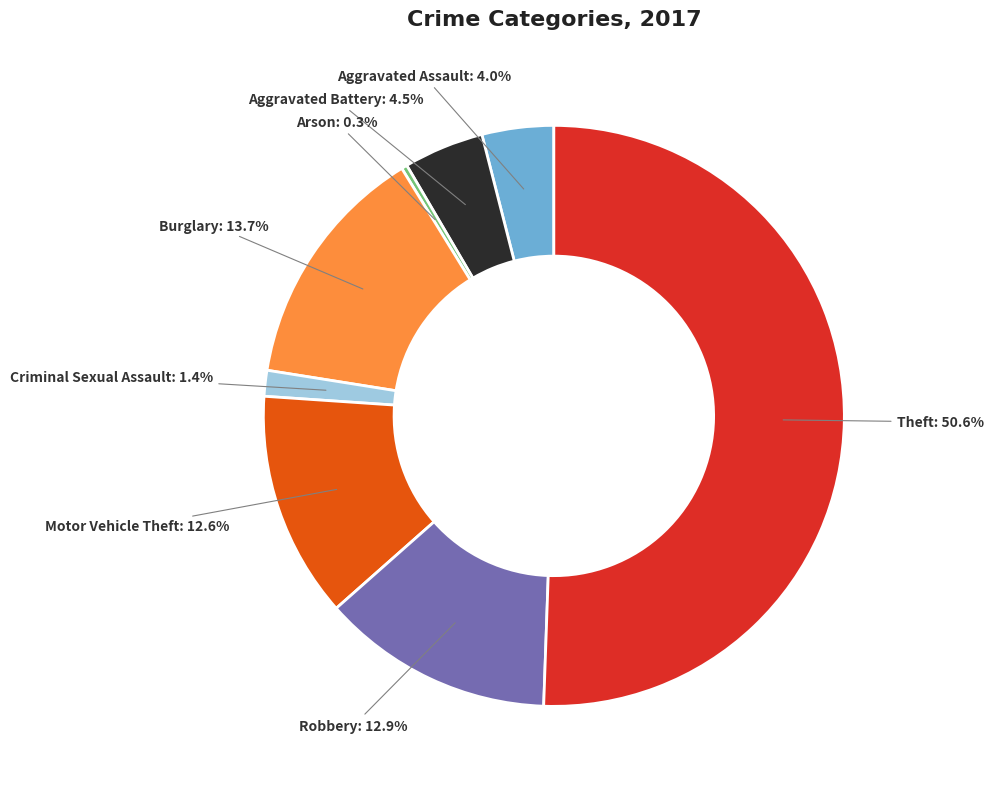

To the nearest percent, what portion does Criminal Sexual Assault represent?

1%